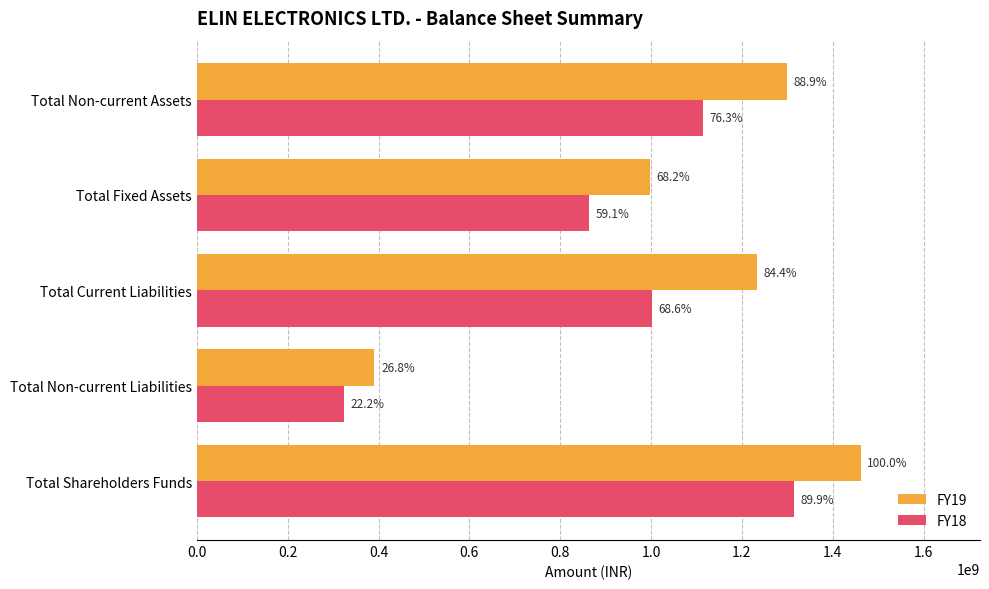

What is the difference between the second highest and second lowest values in the FY19 series?

301913158